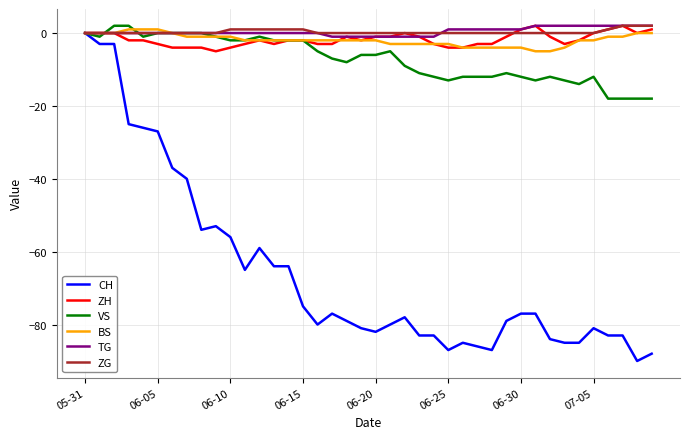

Which series has the widest spread of values?

CH